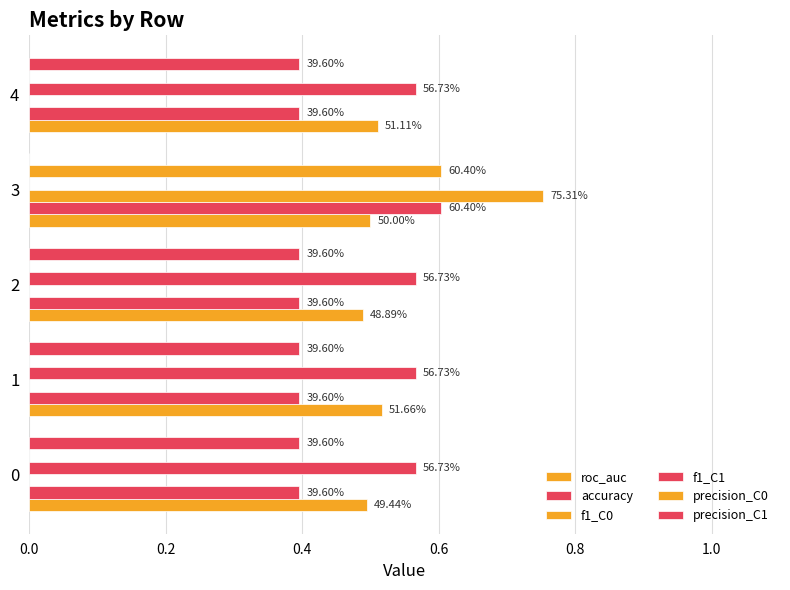

How many bars are there in each group?

6